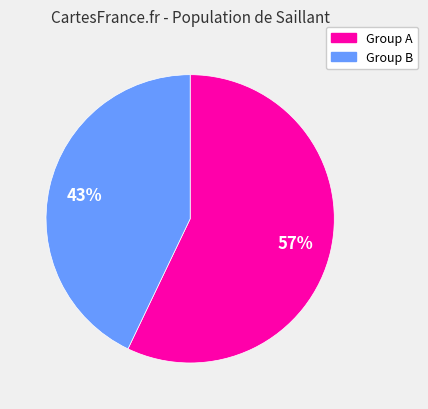

Count the number of slices in the pie.

2